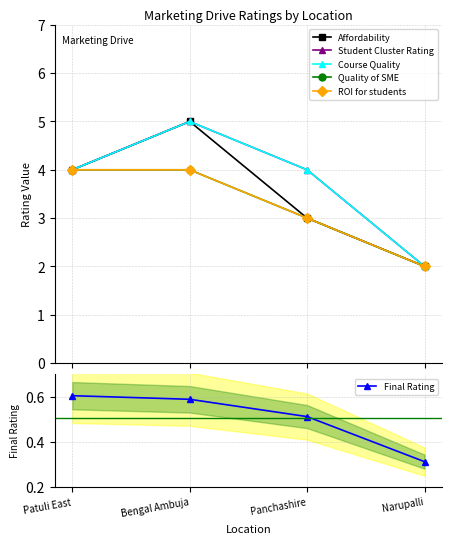

Rank the categories by Affordability value from lowest to highest.

Narupalli, Panchashire, Patuli East, Bengal Ambuja